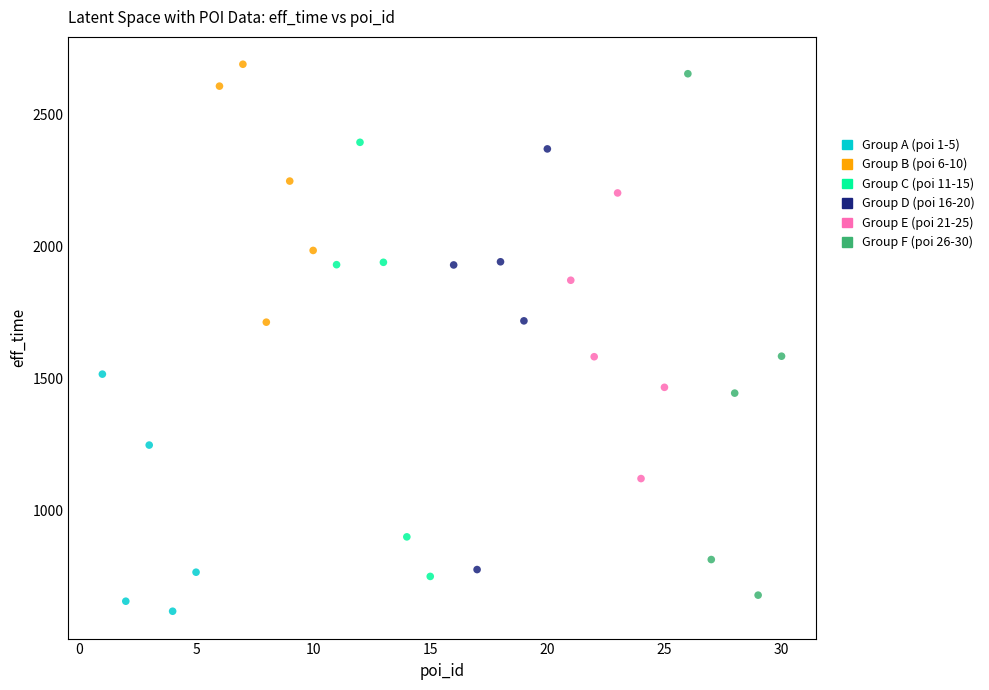

Which series reaches the maximum Y coordinate?

Group B (poi 6-10)